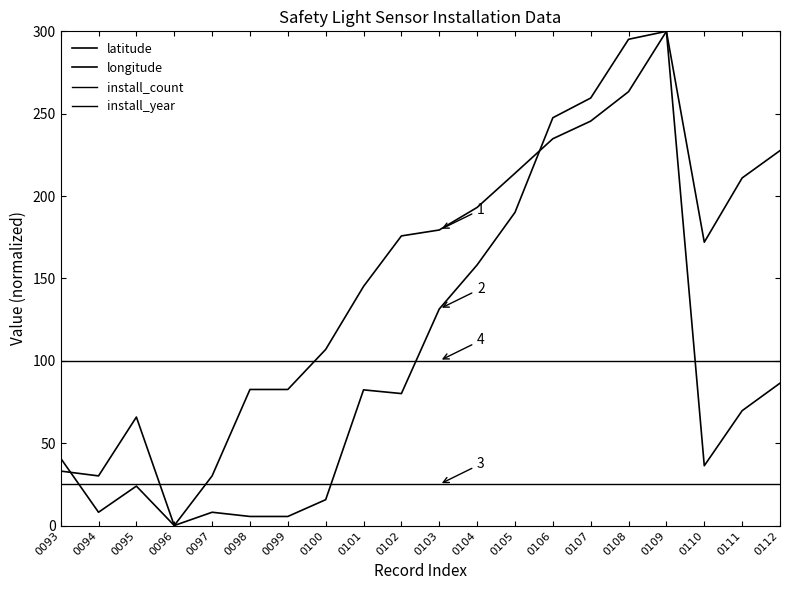

What is the difference between the second highest and minimum values in the longitude series?

295.2